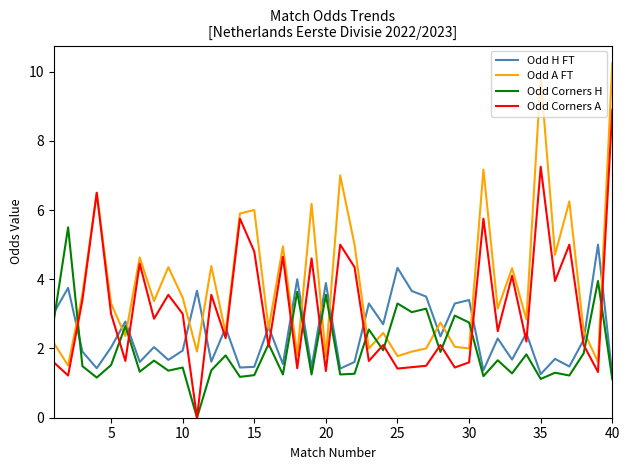

List the series in order of their peak value, highest first.

Odd A FT, Odd Corners A, Odd Corners H, Odd H FT